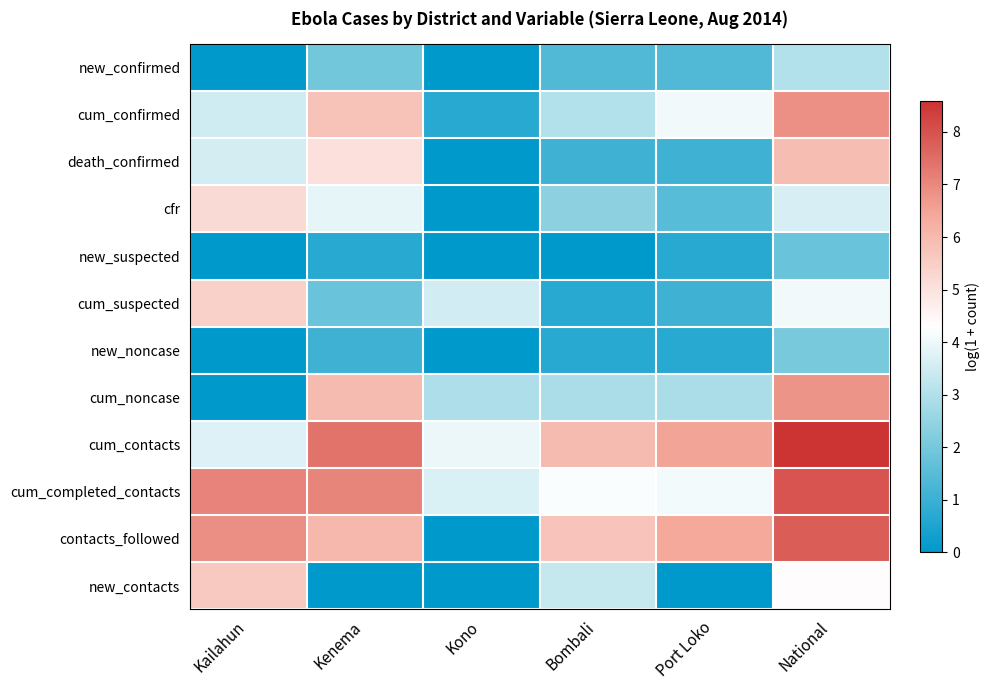

Reading left to right, extract all data points from this chart.

new_confirmed: Kailahun=0.0	Kenema=1.9	Kono=0.0	Bombali=1.4	Port Loko=1.4	National=3.0
cum_confirmed: Kailahun=3.5	Kenema=5.8	Kono=0.7	Bombali=3.0	Port Loko=4.1	National=6.9
death_confirmed: Kailahun=3.6	Kenema=5.0	Kono=0.0	Bombali=1.1	Port Loko=1.1	National=5.9
cfr: Kailahun=5.2	Kenema=3.9	Kono=0.0	Bombali=2.4	Port Loko=1.5	National=3.6
new_suspected: Kailahun=0.0	Kenema=0.7	Kono=0.0	Bombali=0.0	Port Loko=0.7	National=1.8
cum_suspected: Kailahun=5.4	Kenema=1.8	Kono=3.5	Bombali=0.7	Port Loko=1.1	National=4.1
new_noncase: Kailahun=0.0	Kenema=1.1	Kono=0.0	Bombali=0.7	Port Loko=0.7	National=2.1
cum_noncase: Kailahun=0.0	Kenema=6.0	Kono=2.9	Bombali=2.9	Port Loko=2.9	National=6.8
cum_contacts: Kailahun=3.7	Kenema=7.4	Kono=4.0	Bombali=6.0	Port Loko=6.5	National=8.6
cum_completed_contacts: Kailahun=7.1	Kenema=7.1	Kono=3.7	Bombali=4.2	Port Loko=4.1	National=8.0
contacts_followed: Kailahun=6.9	Kenema=6.0	Kono=0.0	Bombali=5.8	Port Loko=6.4	National=7.8
new_contacts: Kailahun=5.6	Kenema=0.0	Kono=0.0	Bombali=3.3	Port Loko=0.0	National=4.3